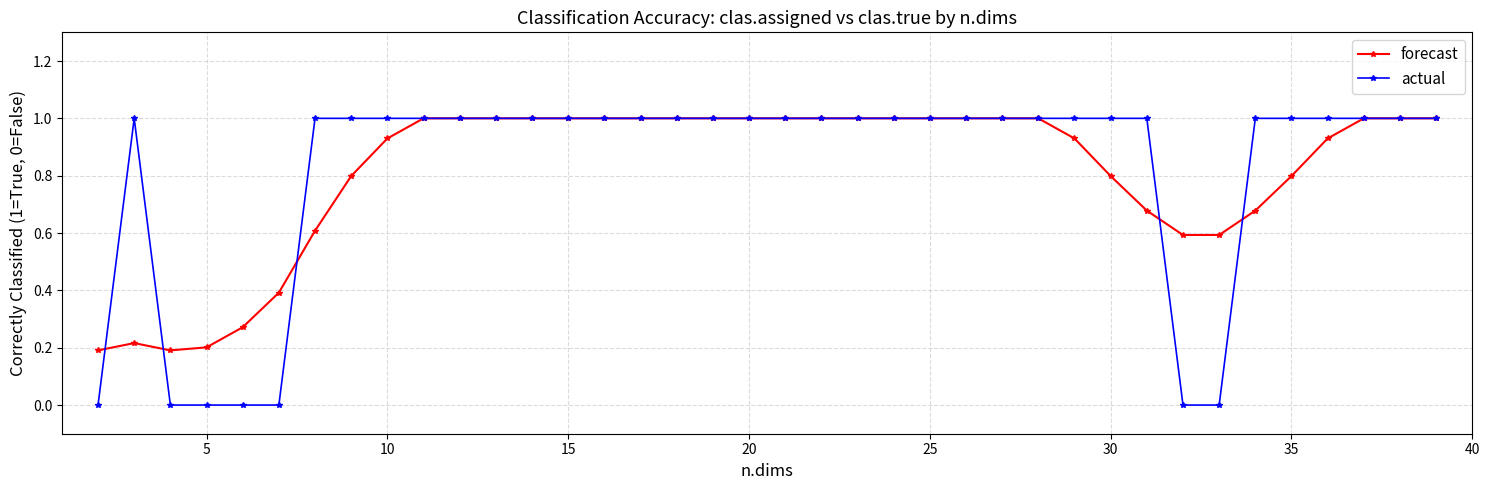

What is the value of the actual point at the 33rd from the left?

1.0